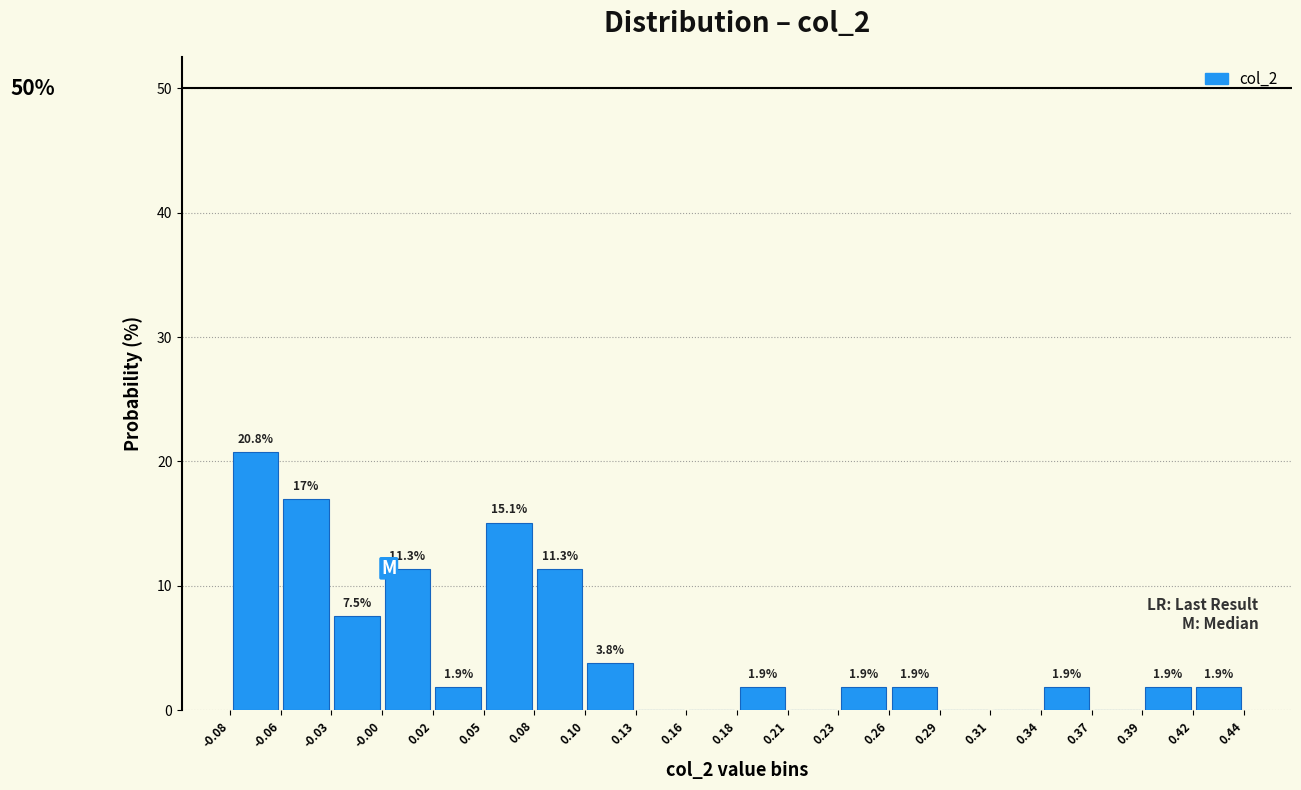

Which range on the x-axis has the tallest bar?

-0.08 to -0.06